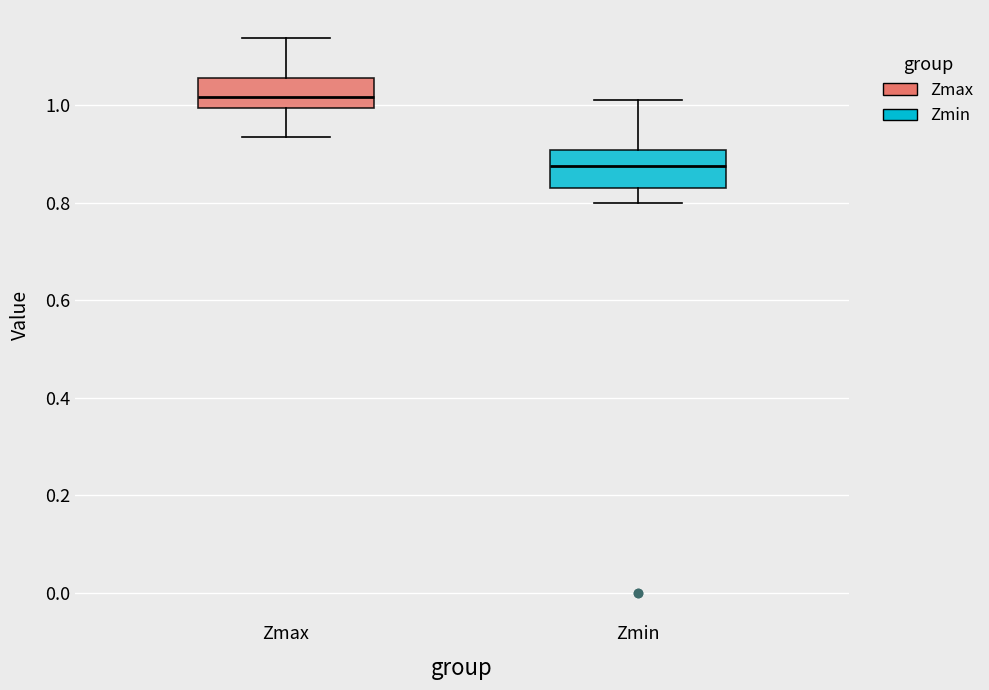

Where does the upper whisker of the box for Zmin end on the y-axis? The values are not printed on the chart, so give them approximately, as read against the axis.

1.02